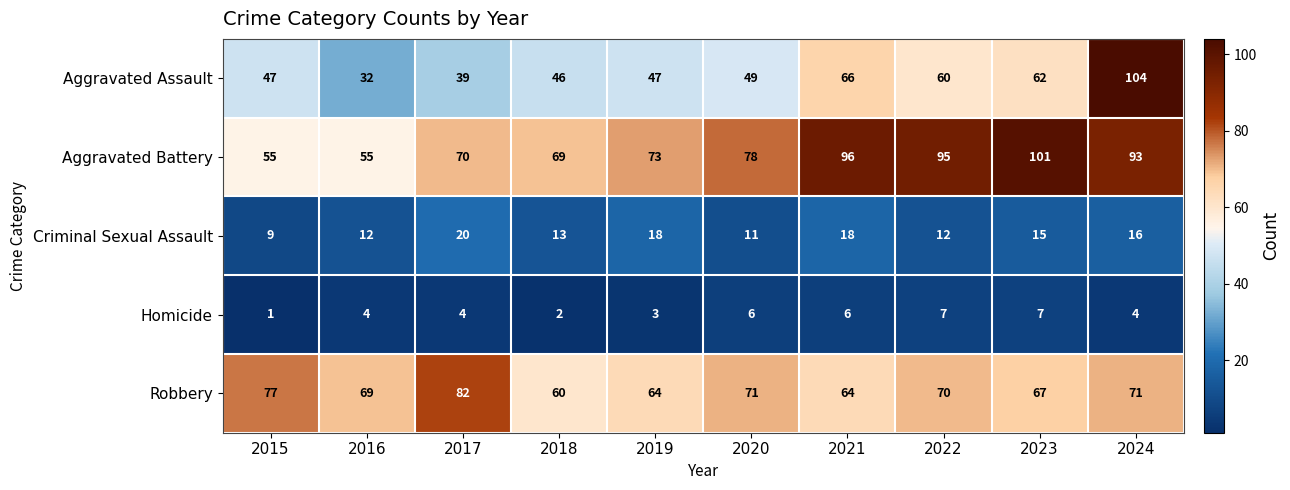

Between 2015 and 2018, which series saw the biggest shift?

Robbery